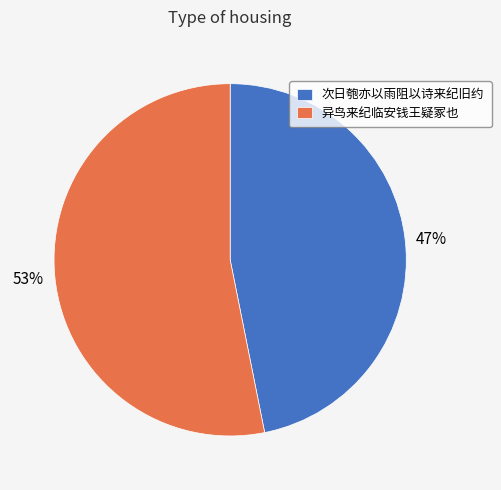

Count the number of slices in the pie.

2